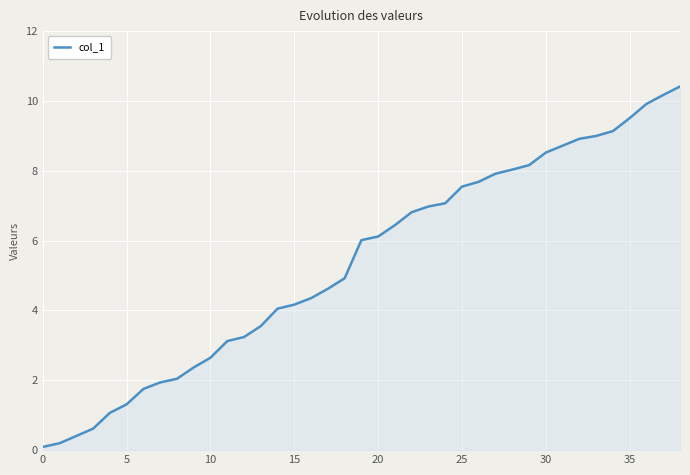

What is the greatest value displayed?

10.4